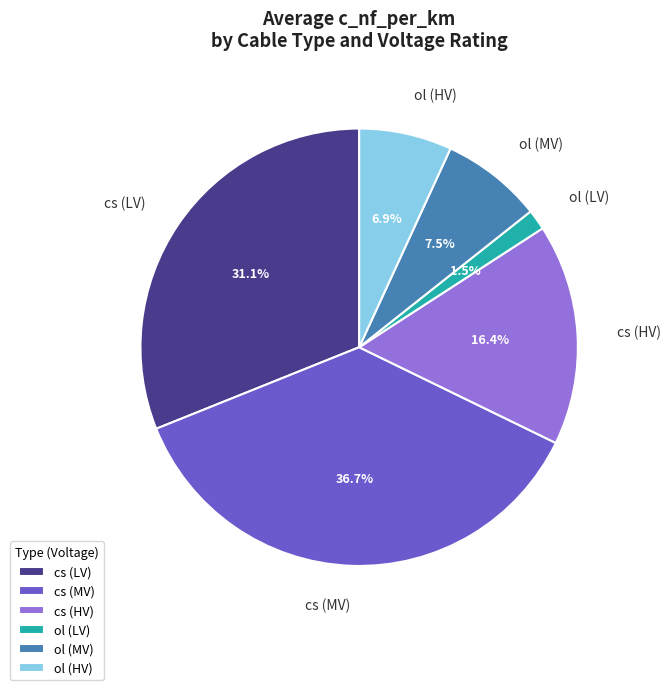

Rank the categories by value from lowest to highest.

ol (LV), ol (HV), ol (MV), cs (HV), cs (LV), cs (MV)